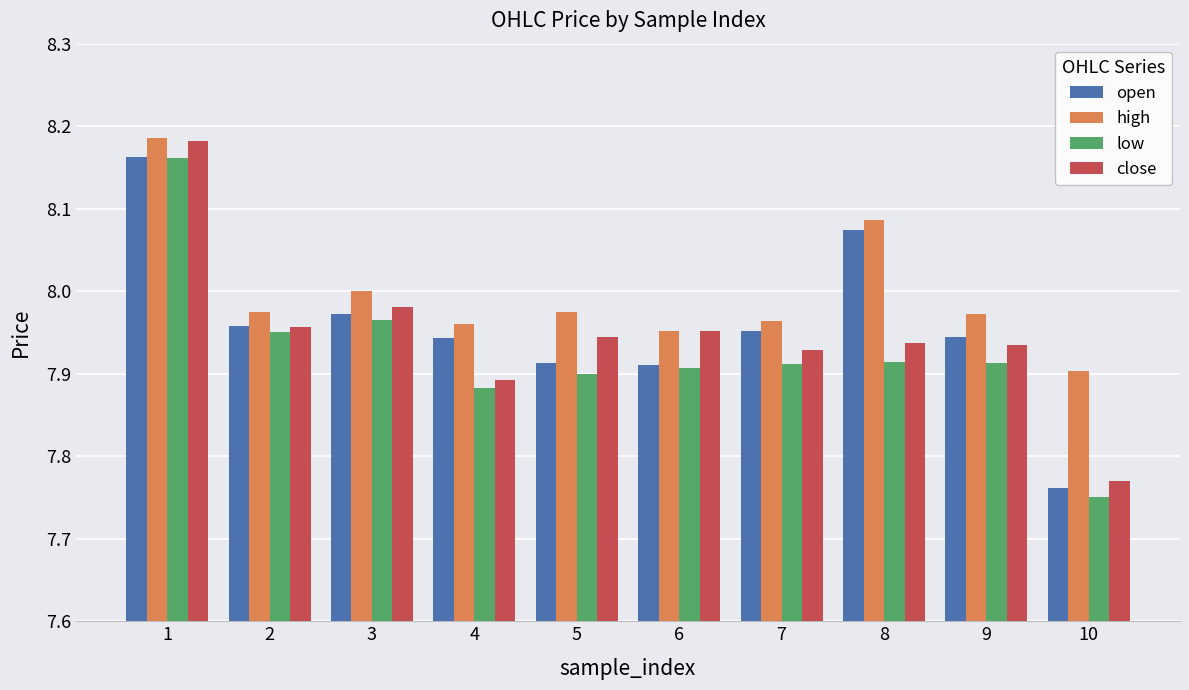

What is the difference between the low values at 1 and 6?

0.3